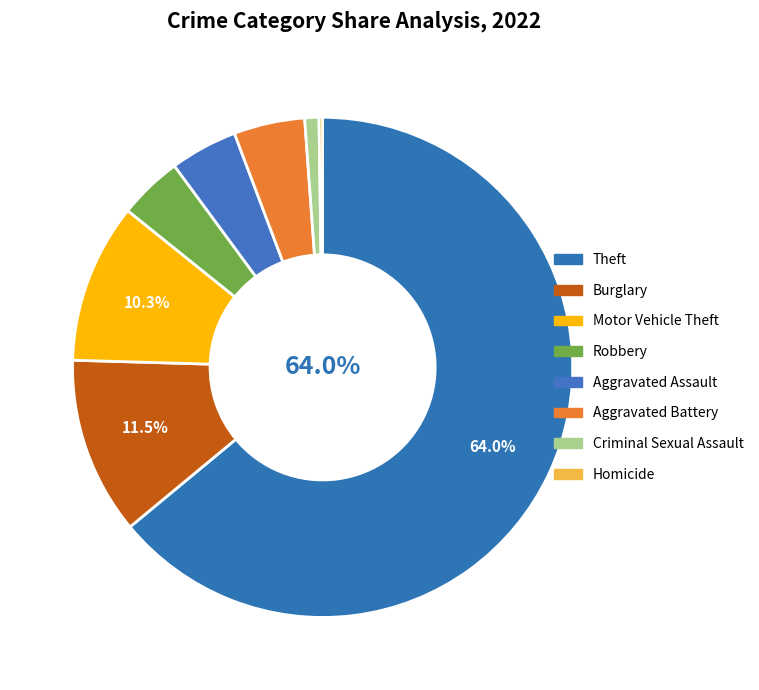

Is it true that Motor Vehicle Theft is 10% of the pie?

True